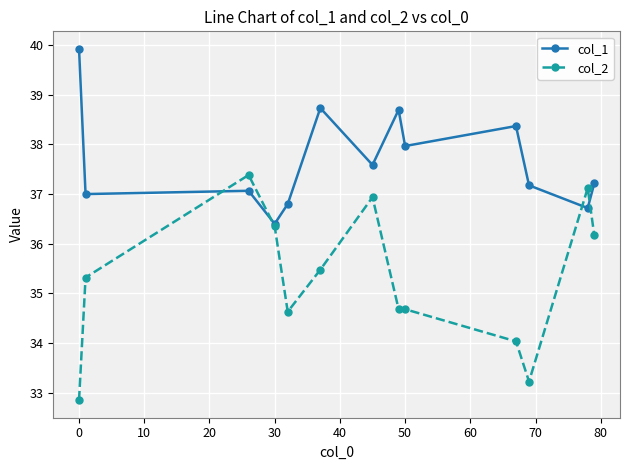

Which series has the widest spread of values?

col_2